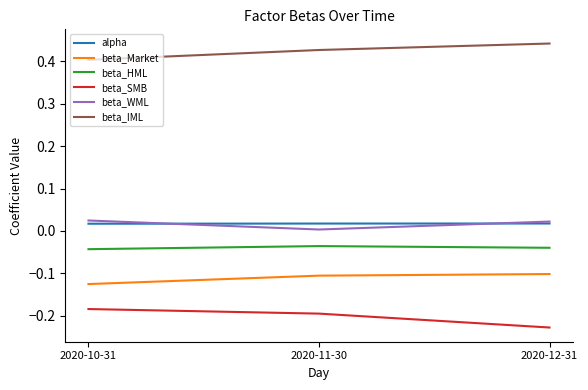

Which series has the largest total across all categories?

beta_IML